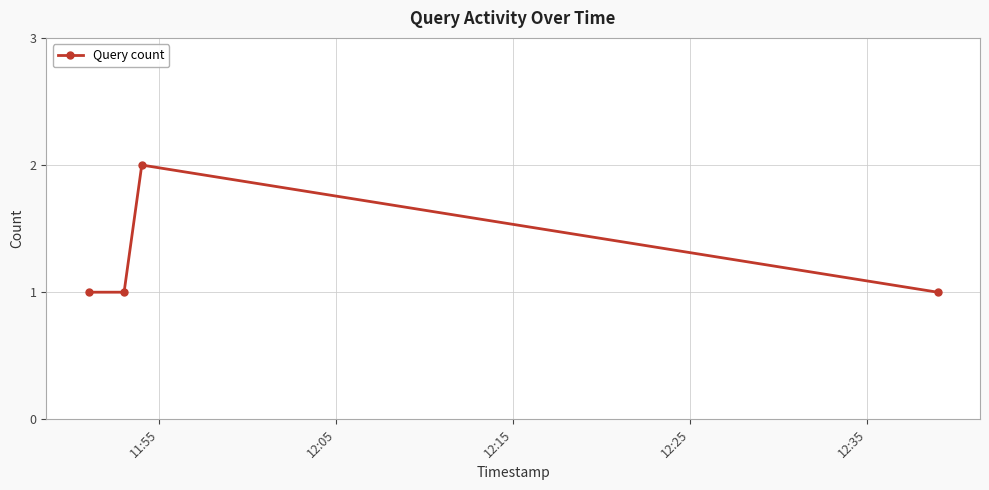

Reading left to right, extract all data points from this chart.

1	1	2	1